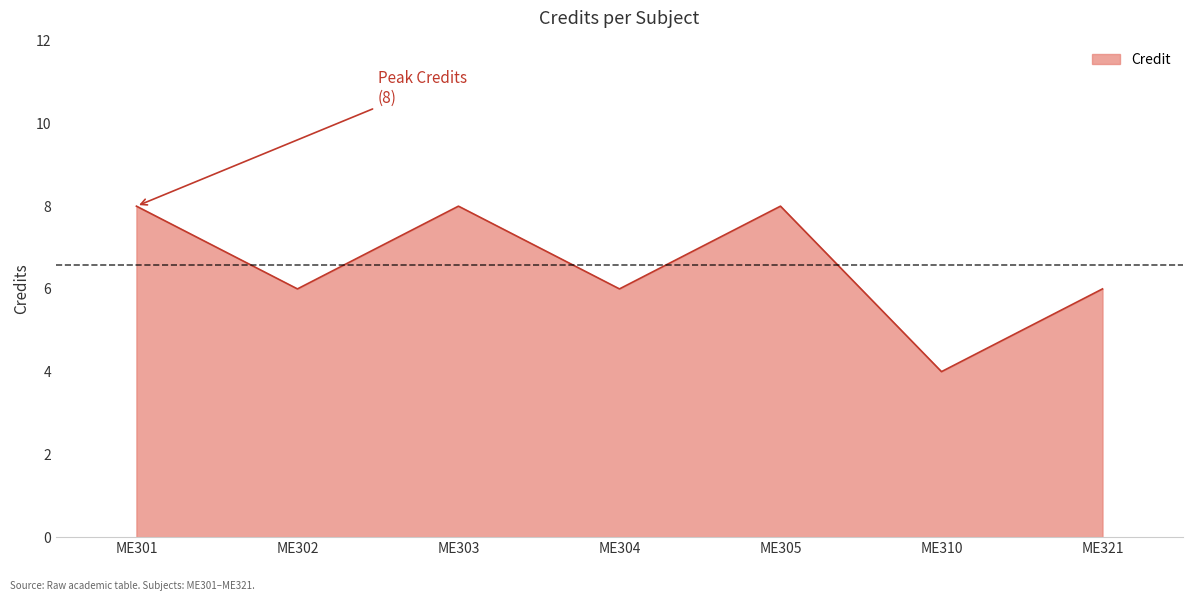

Is it true that the value at ME302 is 3?

False